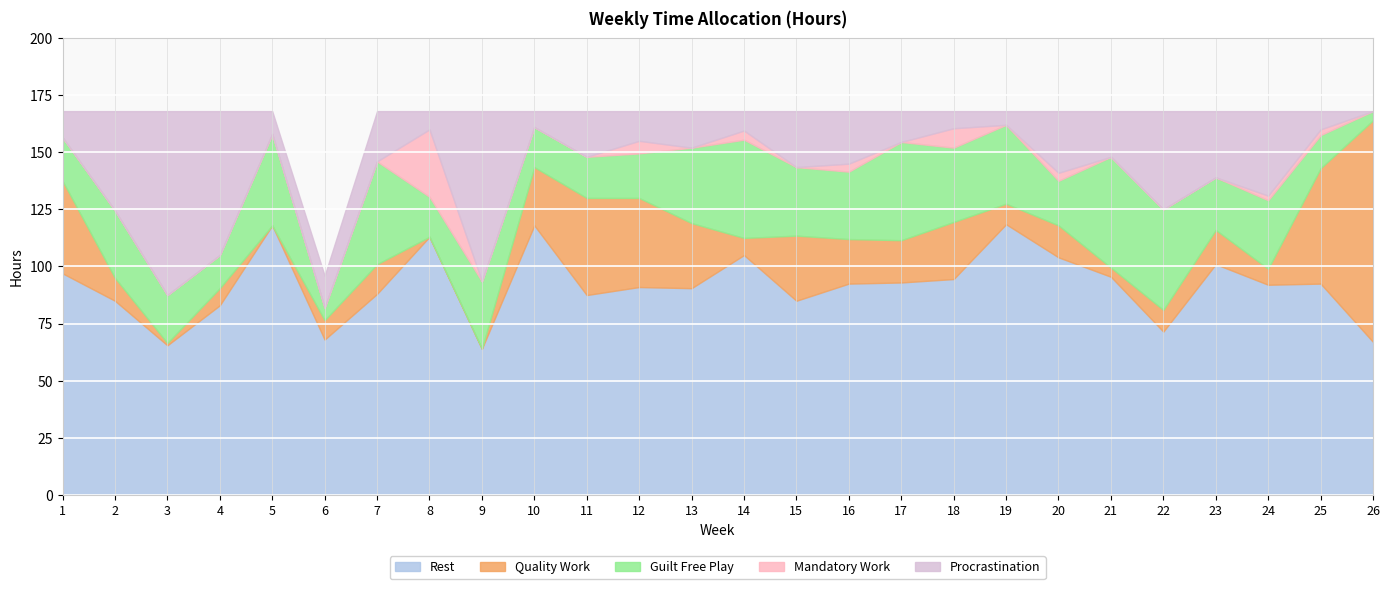

After their last crossing, which series has the higher values: Rest or Quality Work?

Quality Work